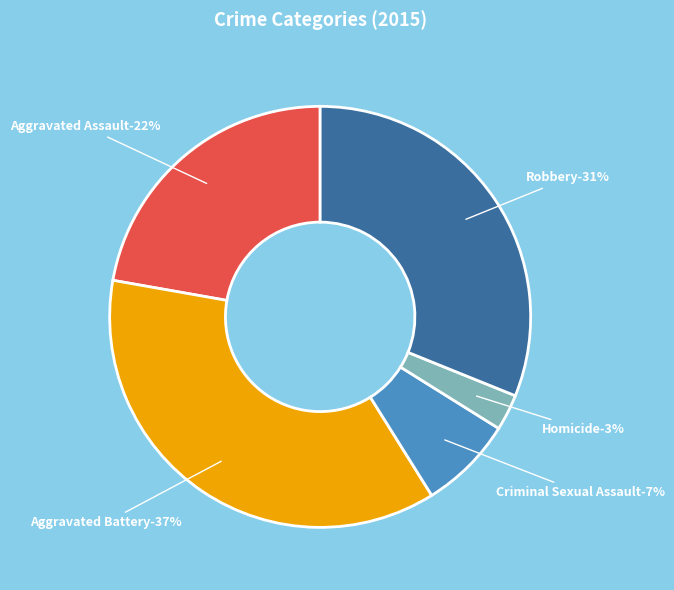

What is the ratio of the value at Aggravated Assault to the value at Criminal Sexual Assault?

3.1